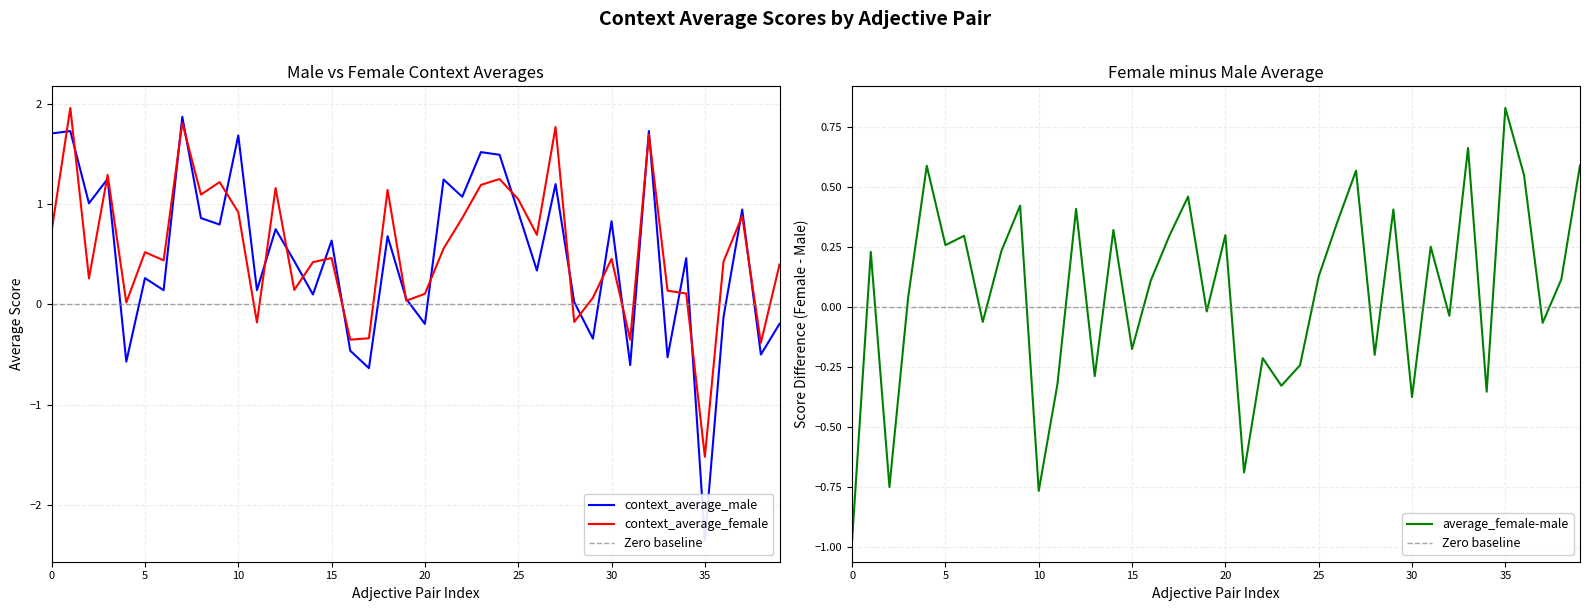

What is the highest value of the context_average_female series?

2.0